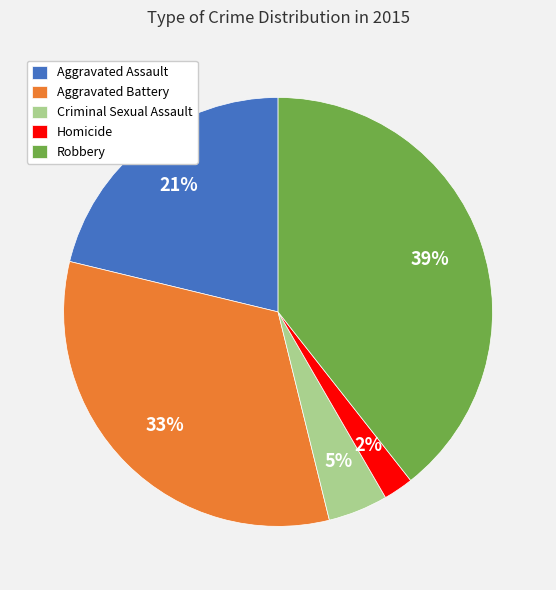

Which category has the biggest portion of the pie?

Robbery